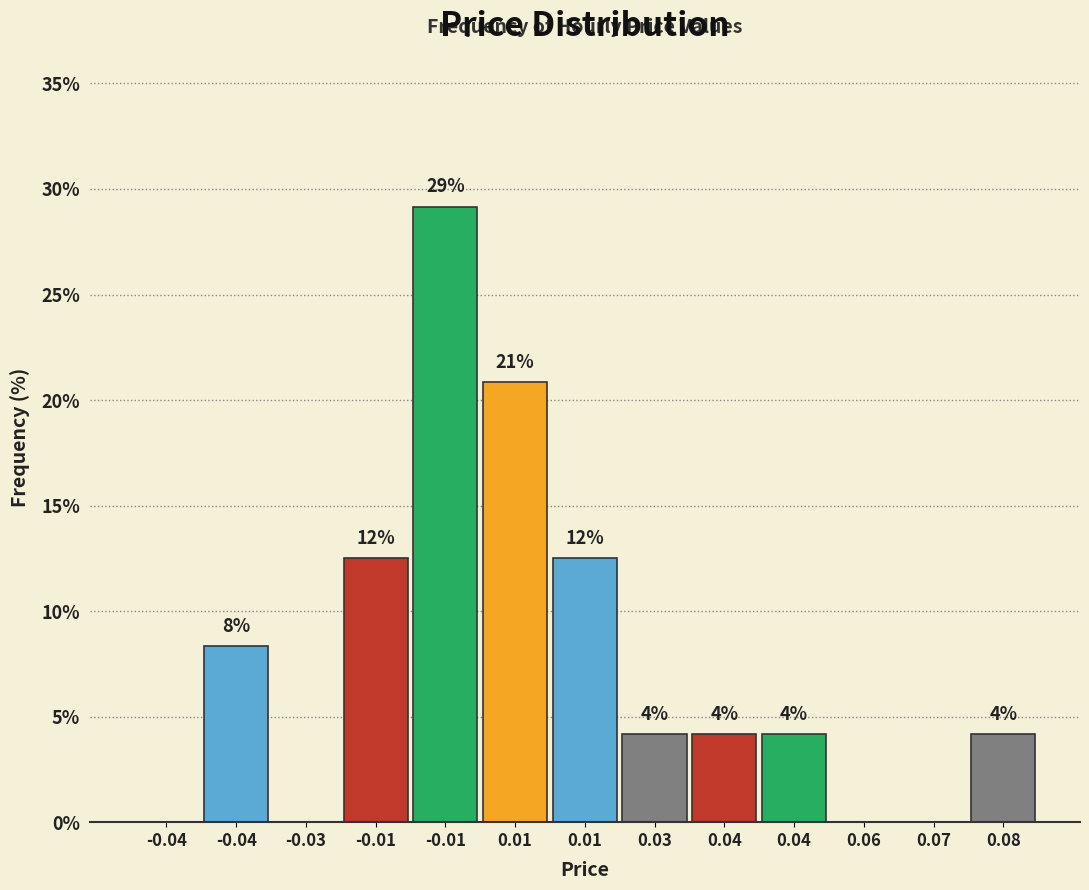

Are the bars horizontal?

No